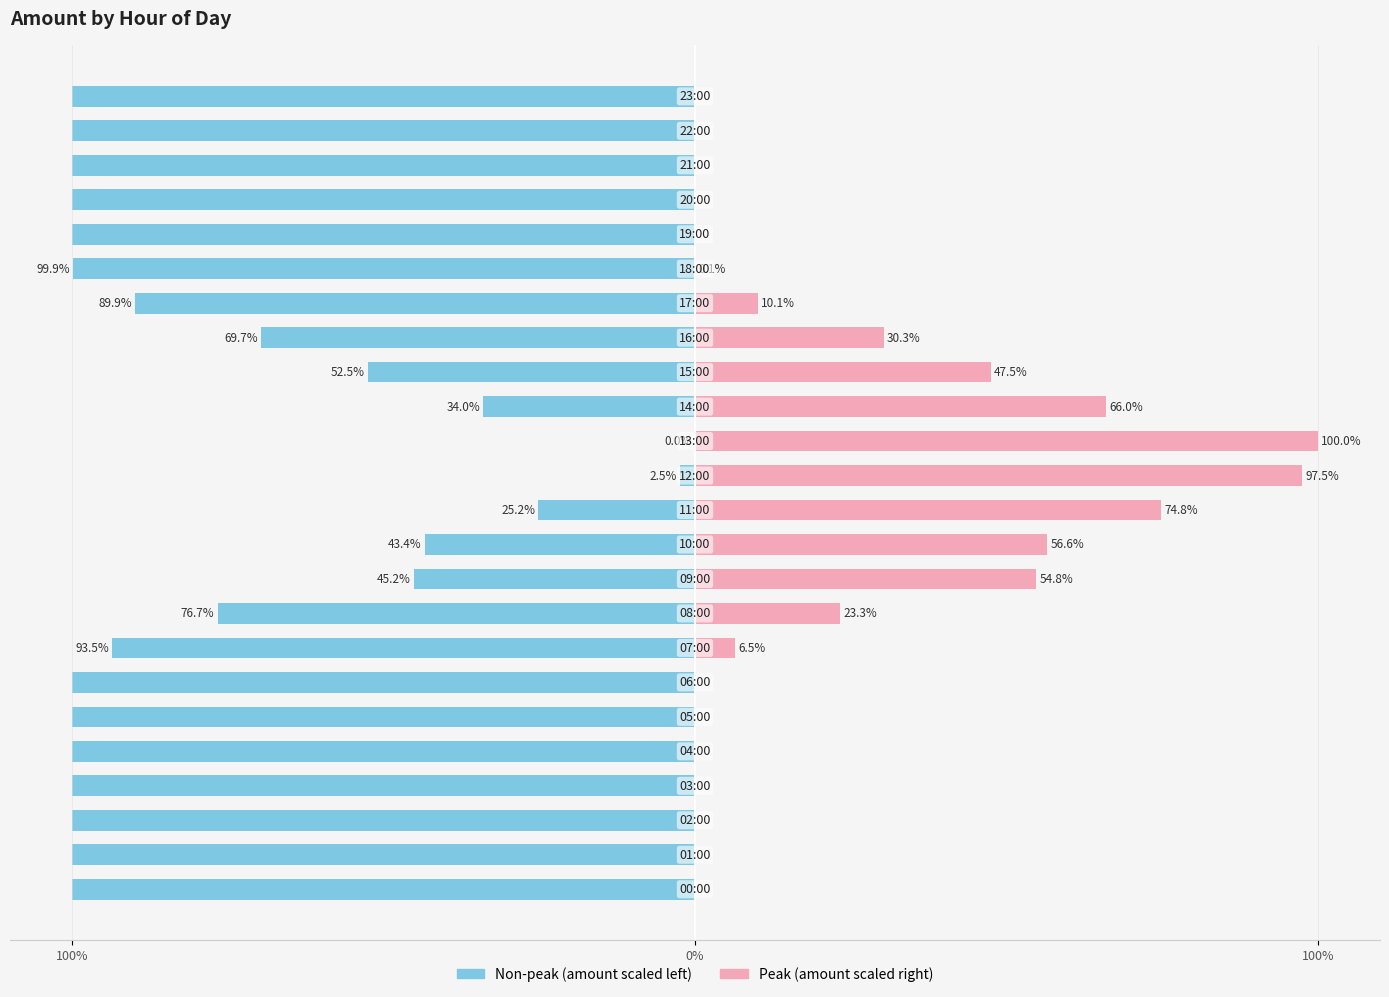

True or false: amount_left has a value of 61.1 at 14.

False